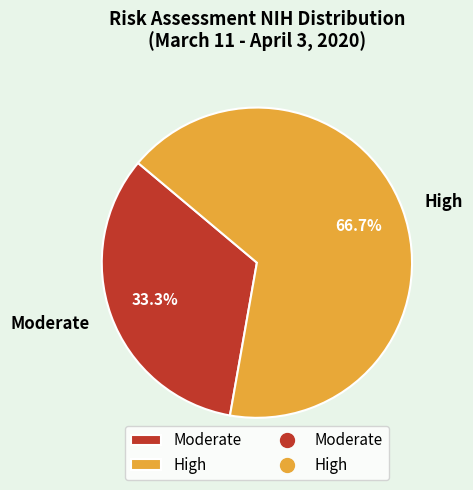

Count the number of slices in the pie.

2